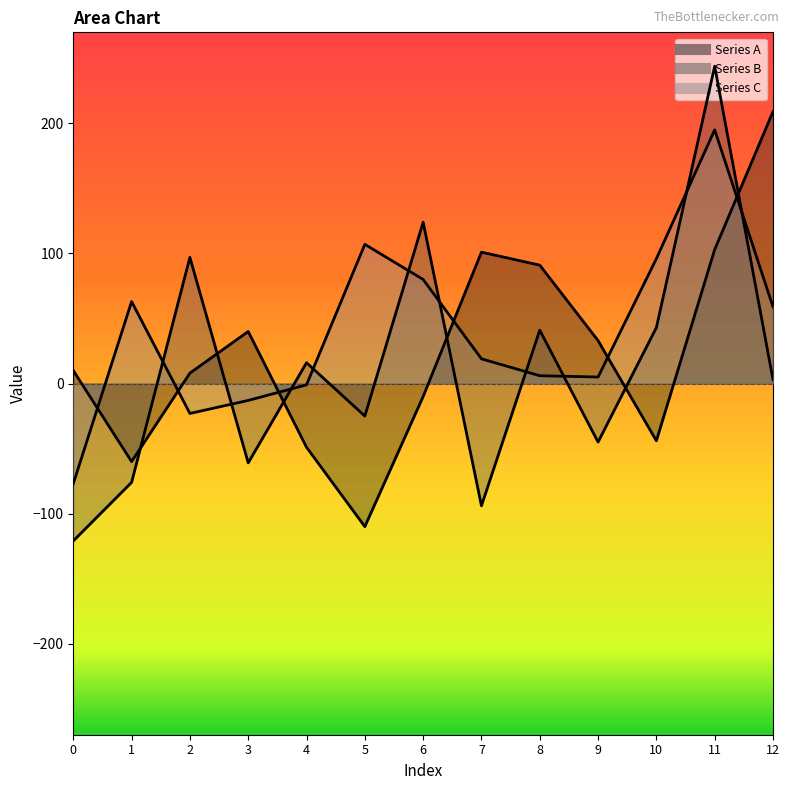

The Series A series shows 10 at 0. True or false?

True